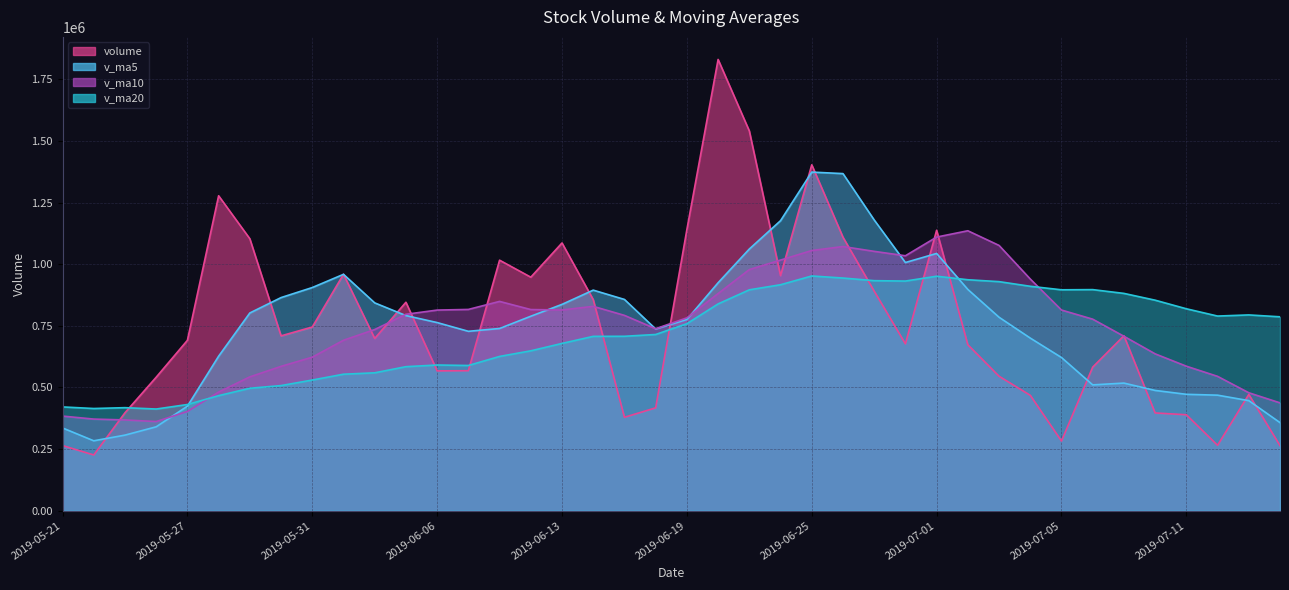

What is the maximum value shown in the chart?

1830866.6